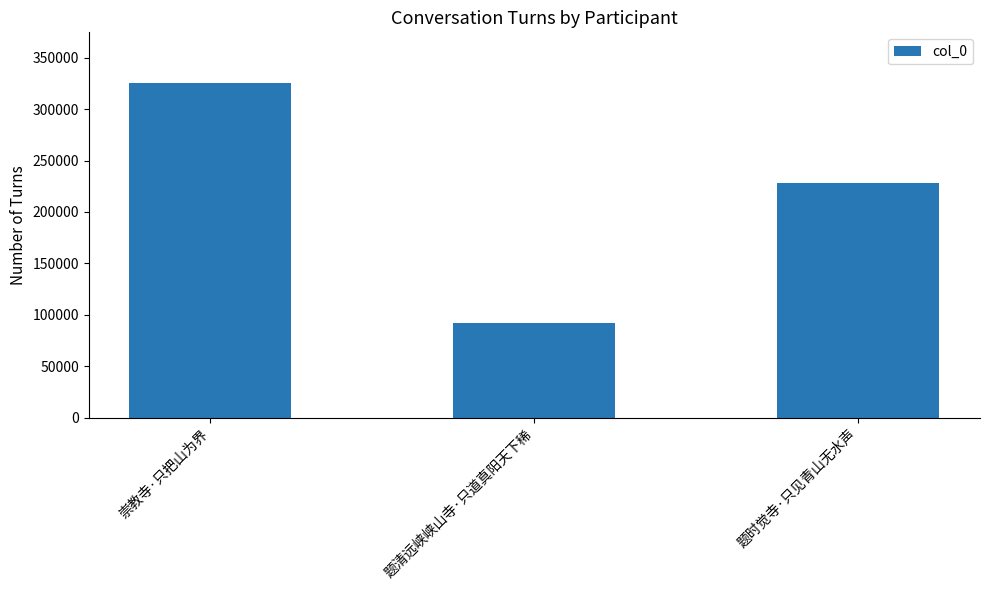

Does the chart contain stacked bars?

No